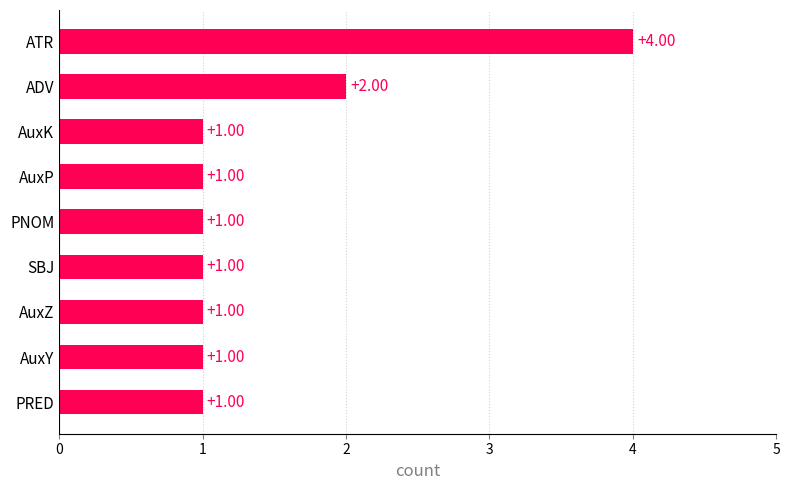

Count the number of values greater than 1.

2